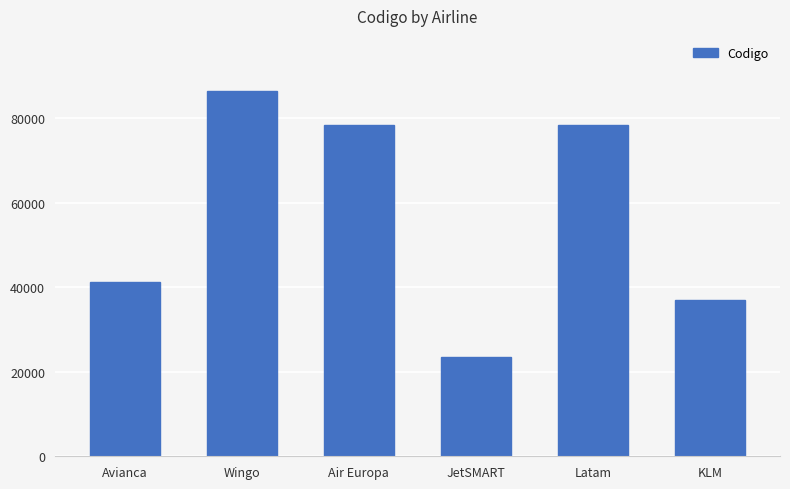

The value at Avianca is 41255. True or false?

True